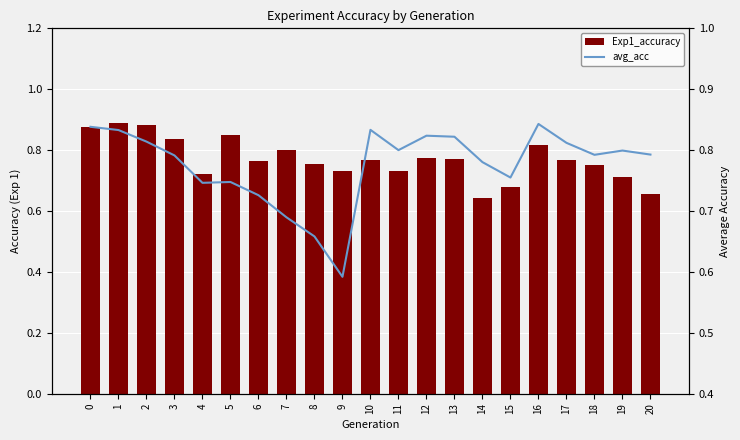

The value of Exp1_accuracy at 19 is 0.7. True or false?

True